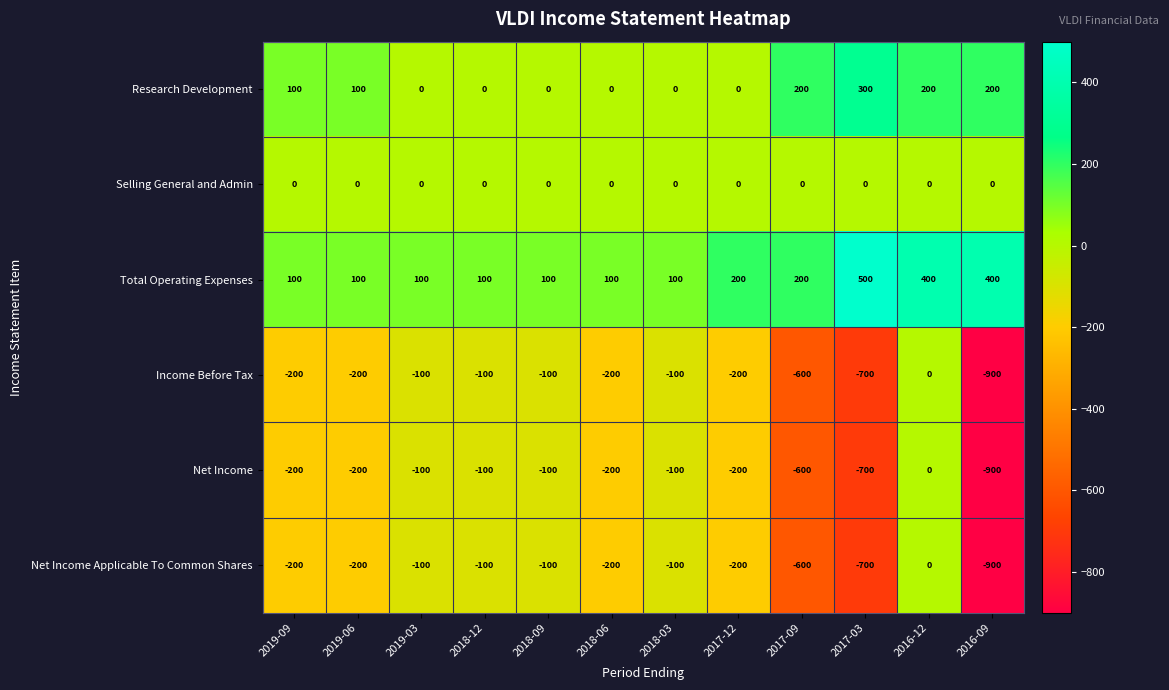

How many Net Income values are between -200 and -100?

8